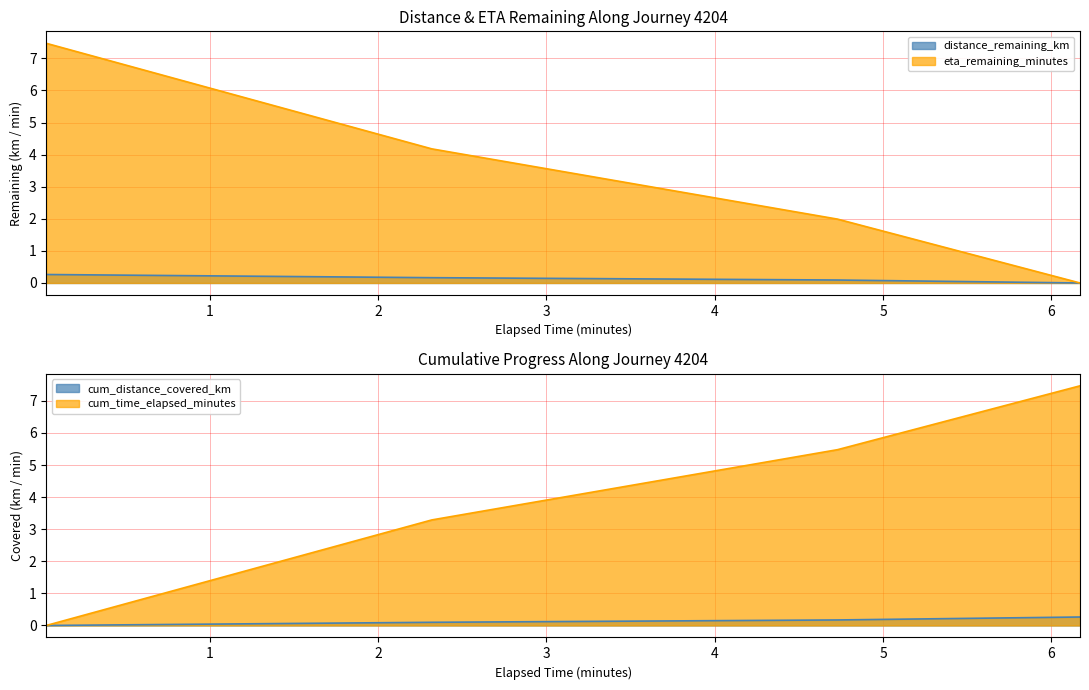

Rank the categories by distance_remaining_km value from lowest to highest.

6.17, 4.73, 2.32, 0.03